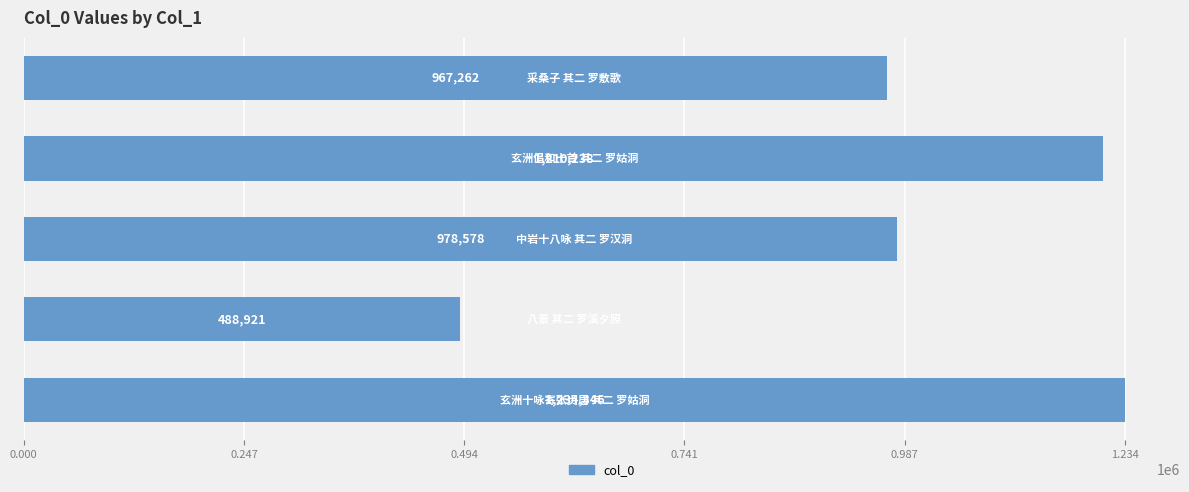

What is the minimum value shown in the chart?

488921